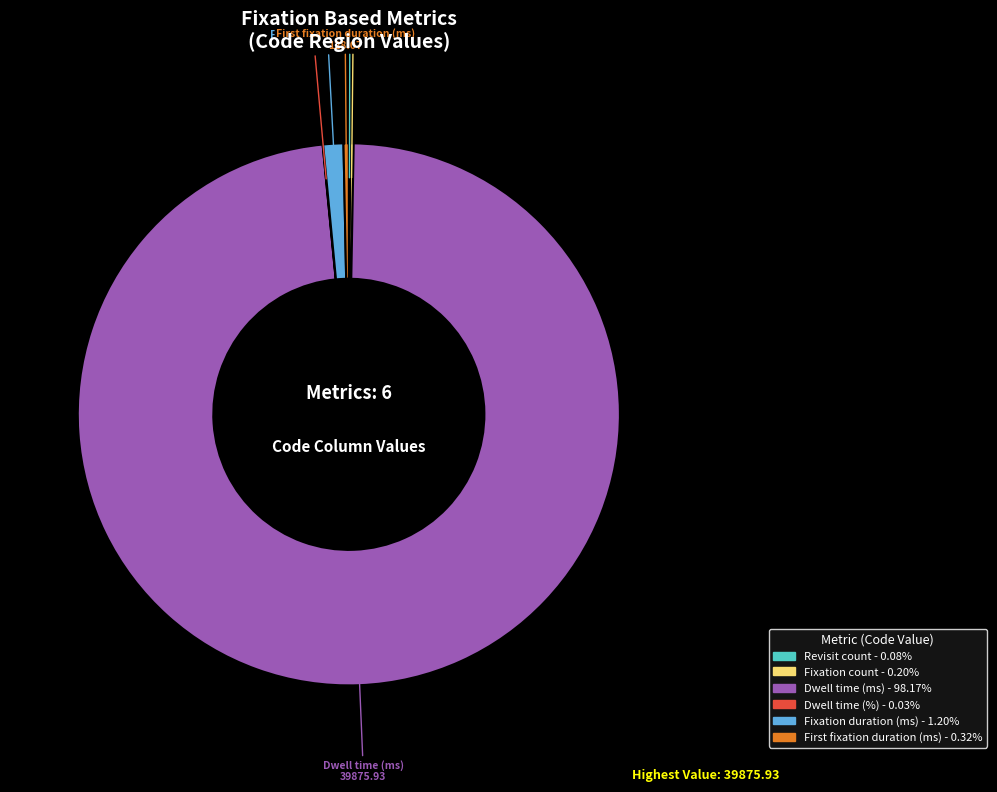

Is there a majority slice in this chart?

Yes